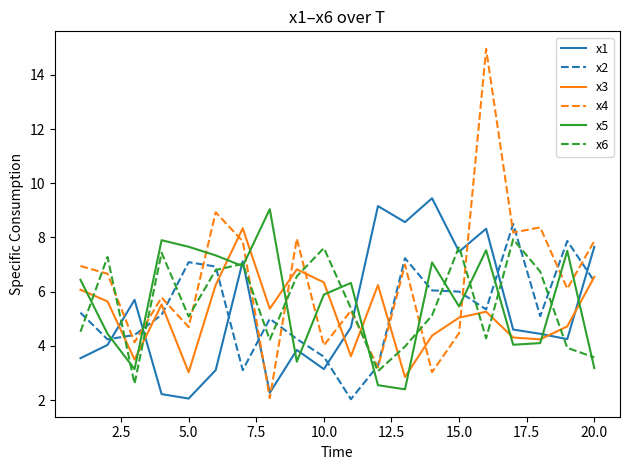

How many interior local valleys does the x3 series have?

6